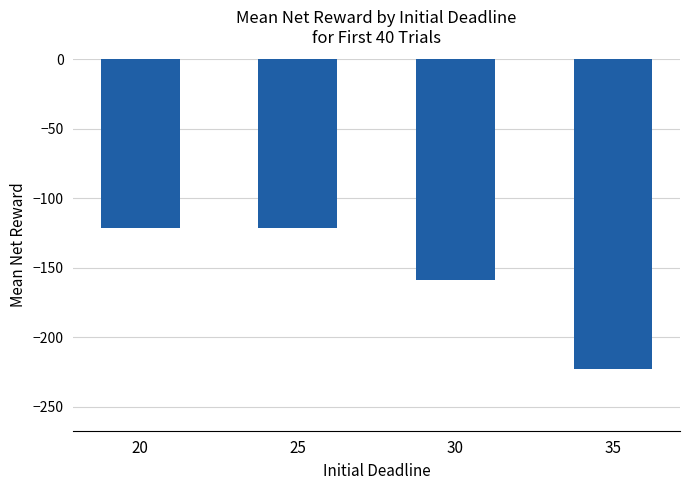

The value at 25 is -121.2. True or false?

True